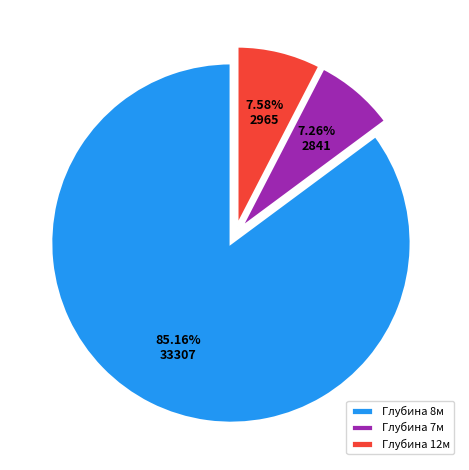

Does any single category account for the majority?

Yes